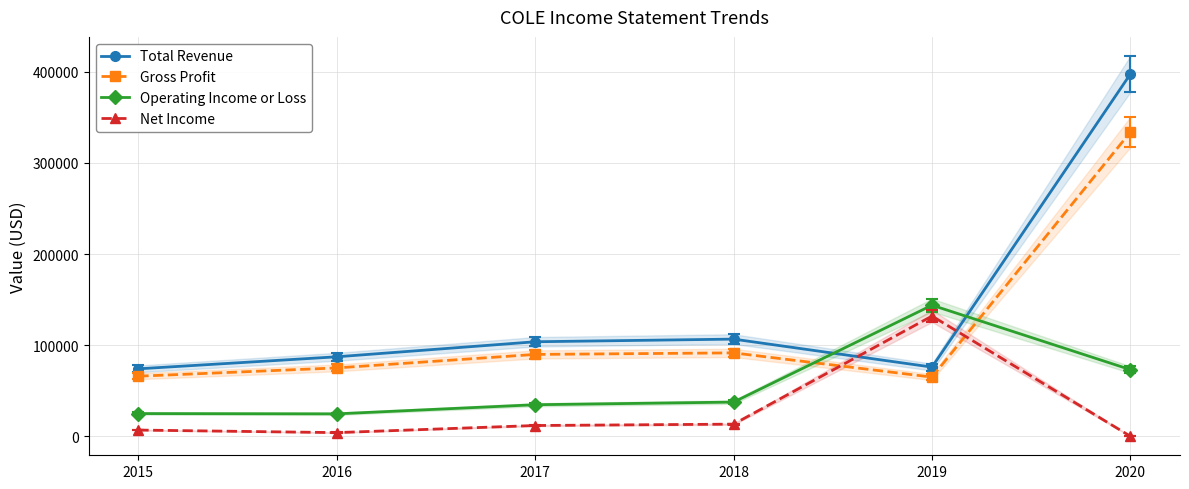

What is the total value across all series at 2019?

416500